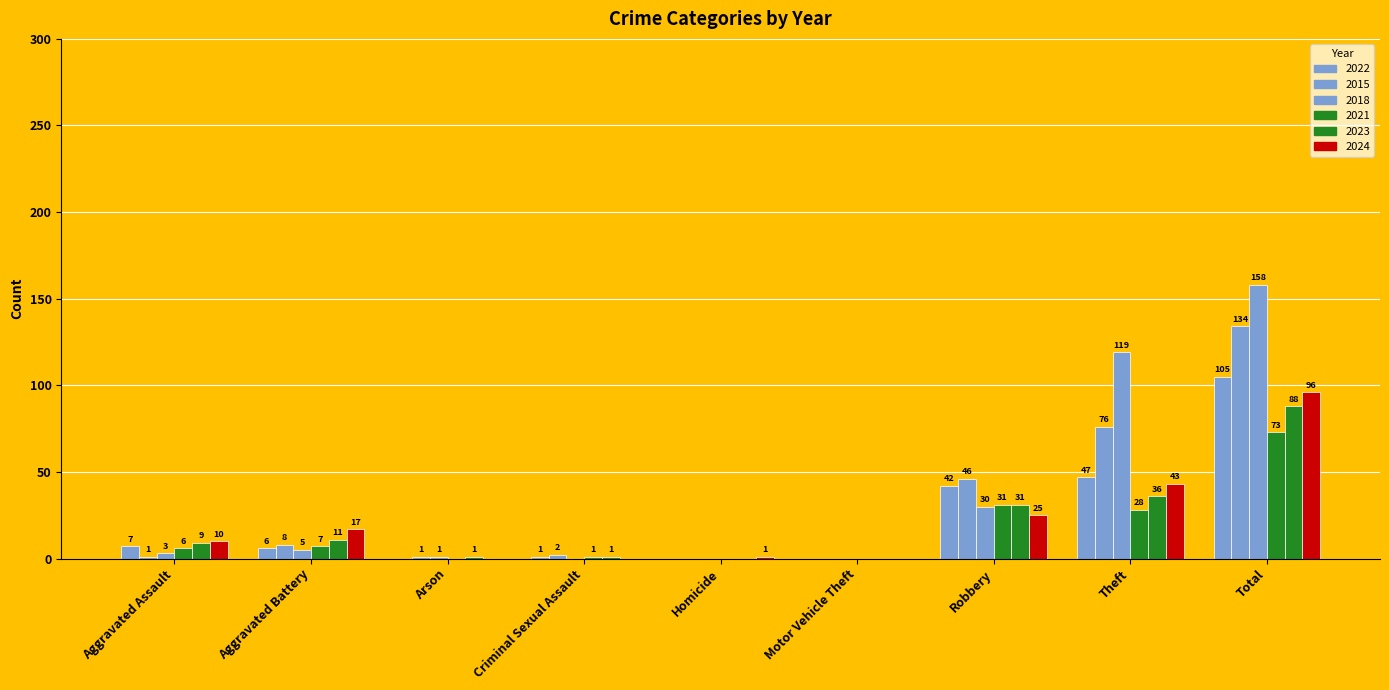

The 2018 series shows 0 at Motor Vehicle Theft. True or false?

True